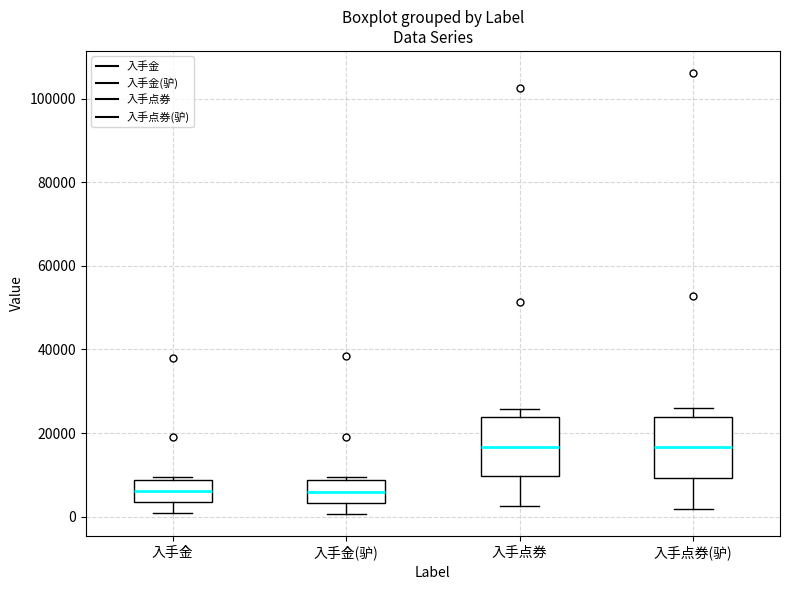

Where is the lower edge of the box for 入手金(驴) on the y-axis? The values are not printed on the chart, so give them approximately, as read against the axis.

4000